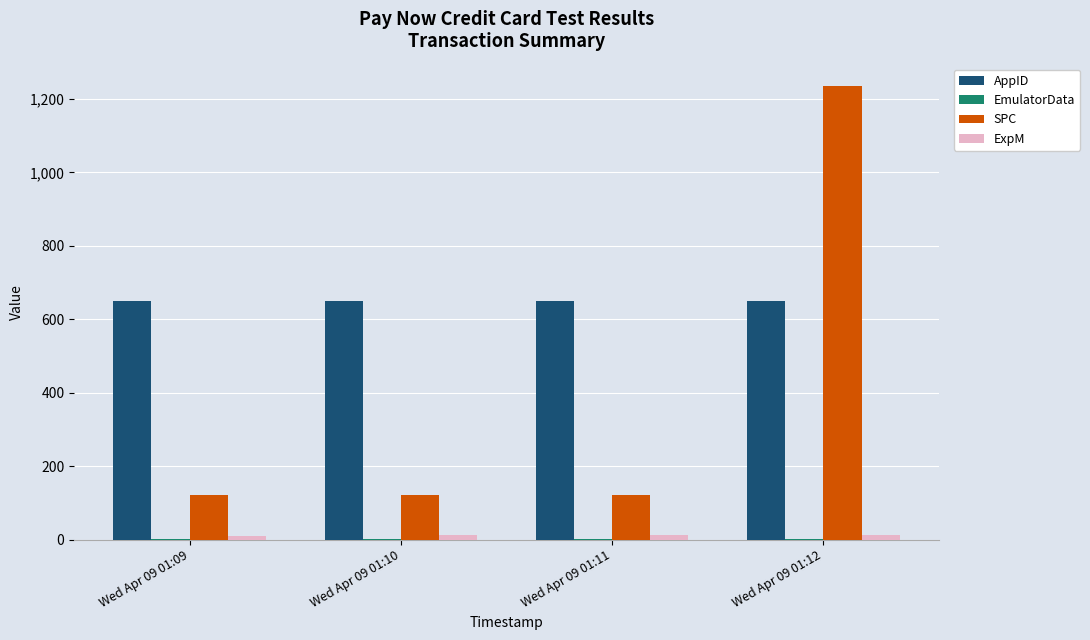

What is the maximum value shown in the chart?

1234